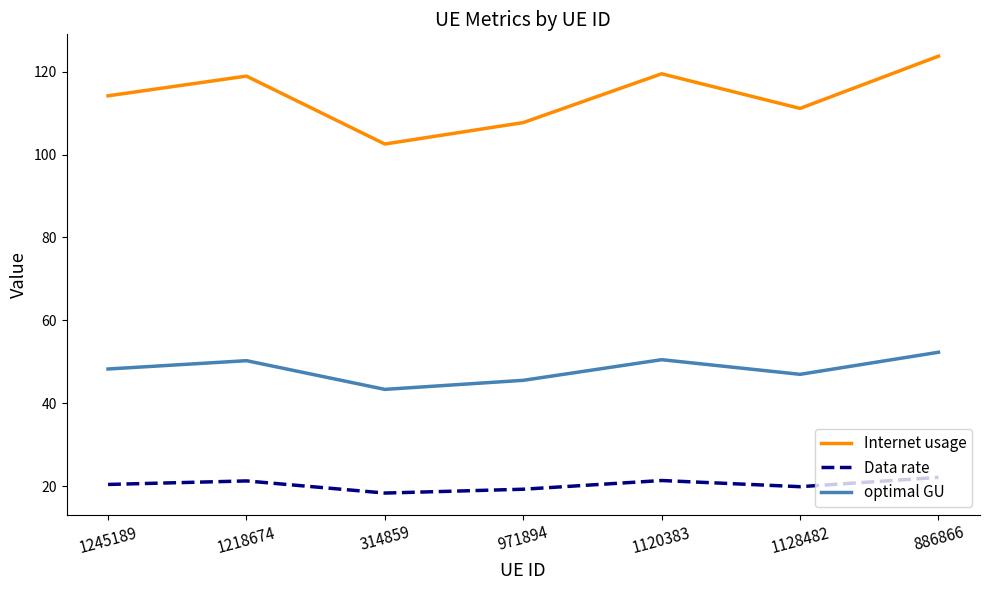

What is the difference between the second highest and second lowest values in the Internet usage series?

11.8